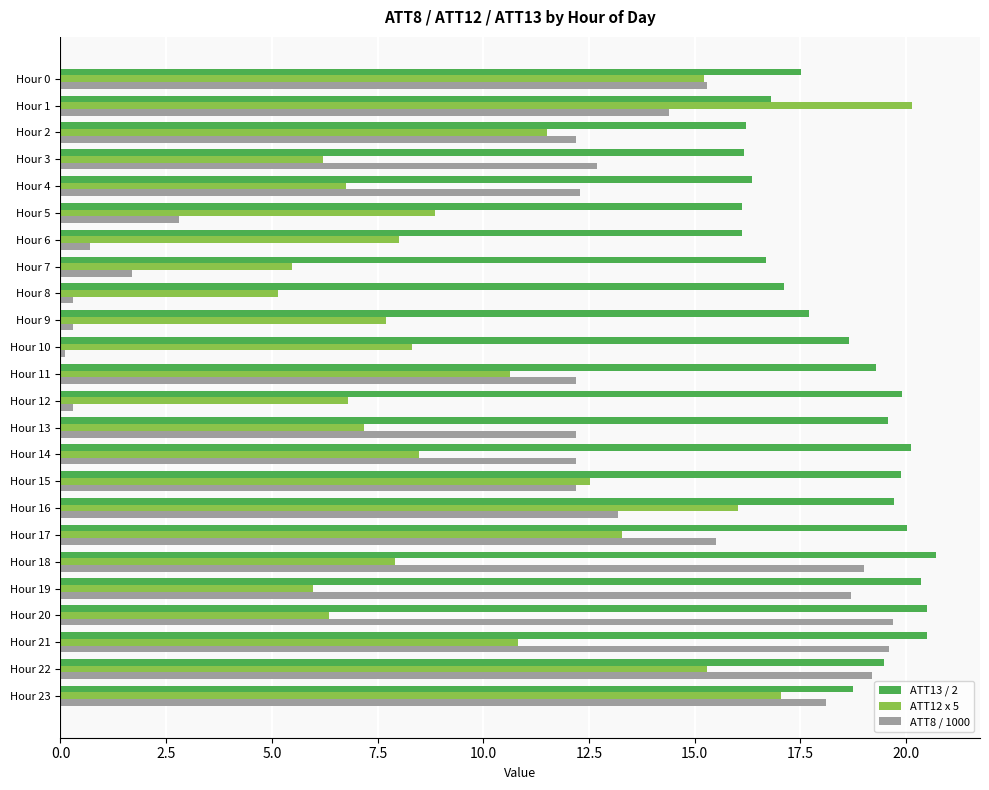

What is the difference between the maximum and minimum values in the ATT8 / 1000 series?

19.6